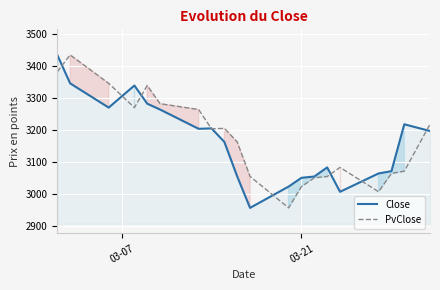

What is the lowest value of the Close series?

2957.1